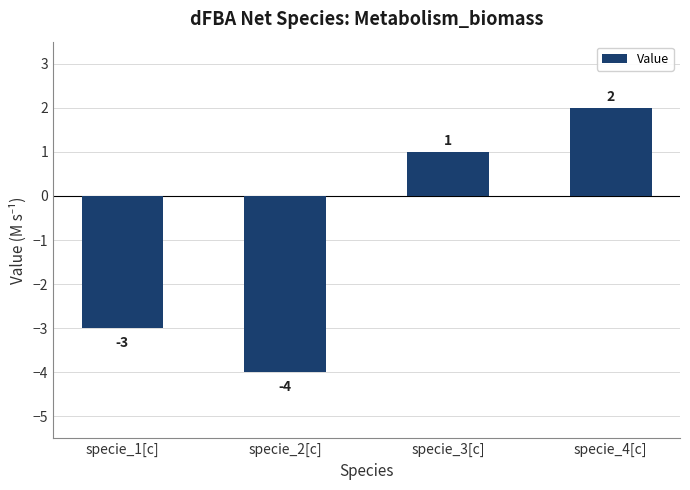

Reading left to right, transcribe all the data shown in this chart.

-3	-4	1	2